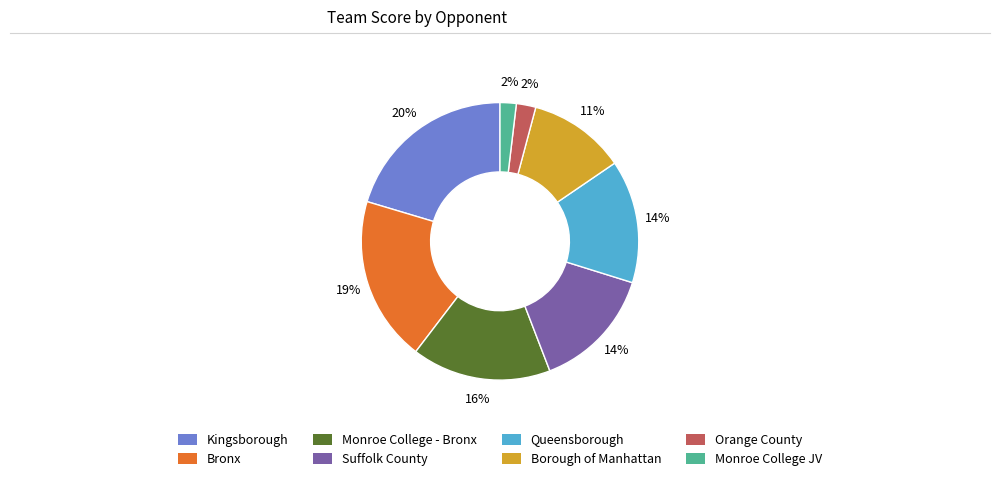

Is there any slice that represents more than half of the pie?

No